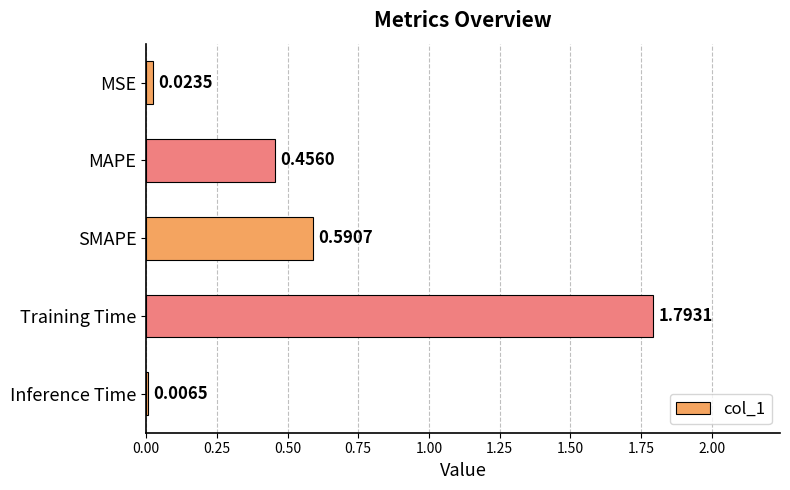

What is the change in value from MAPE to Inference Time?

-0.4